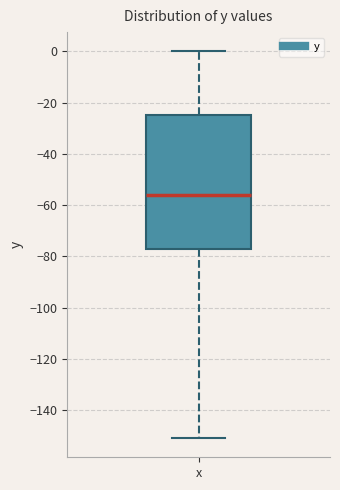

Where does the median line of the box for x sit on the y-axis? The values are not printed on the chart, so give them approximately, as read against the axis.

-56